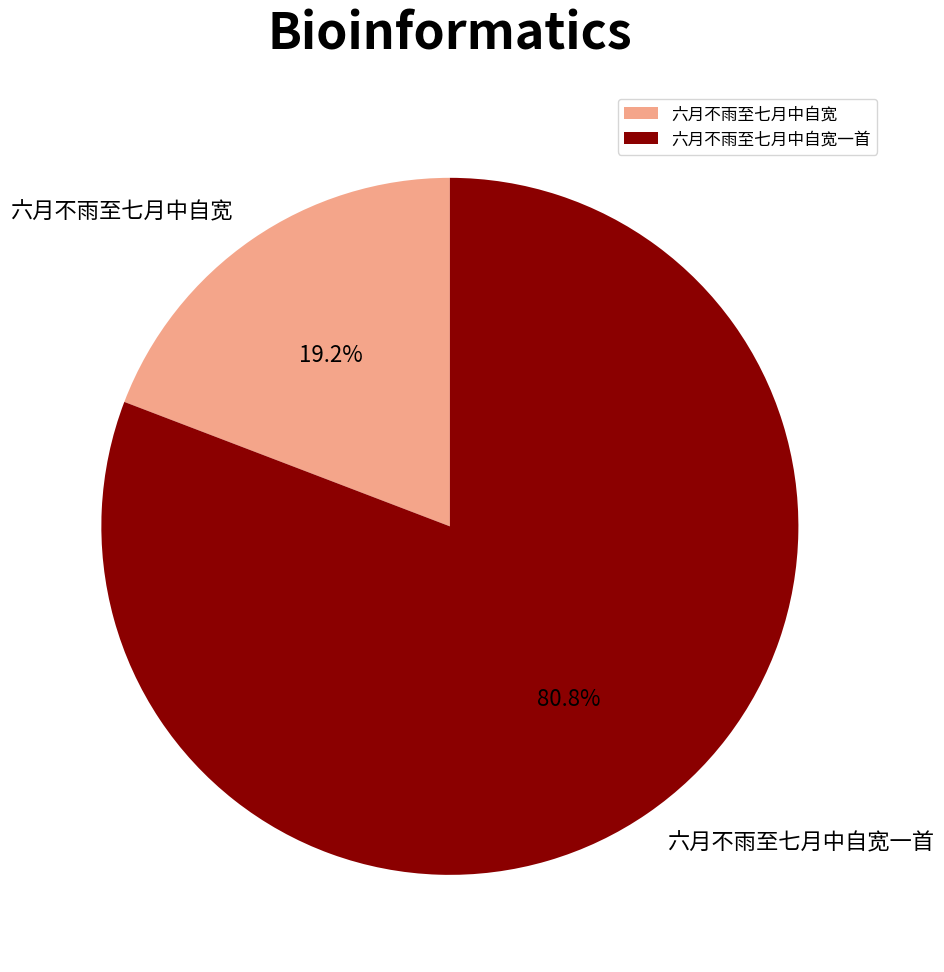

The 六月不雨至七月中自宽 slice represents 5% of the pie. True or false?

False